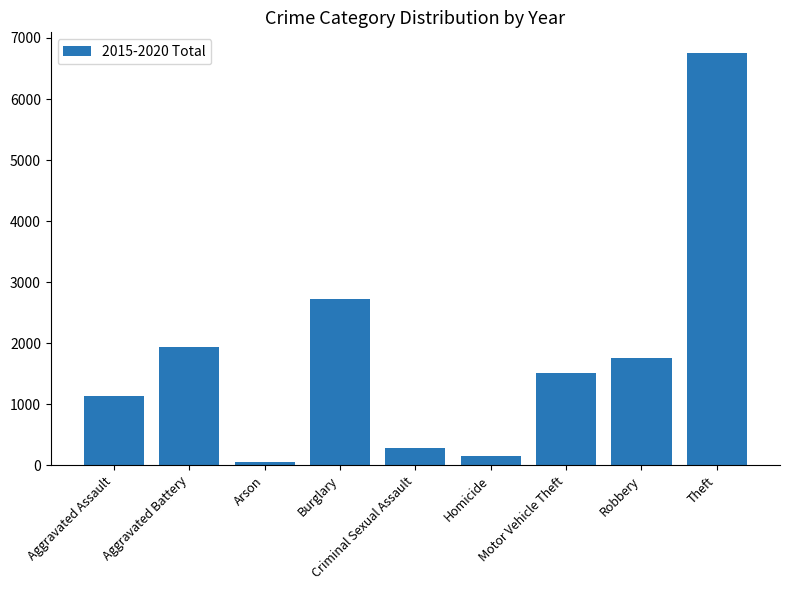

What is the value of the 9th bar from the left?

6755